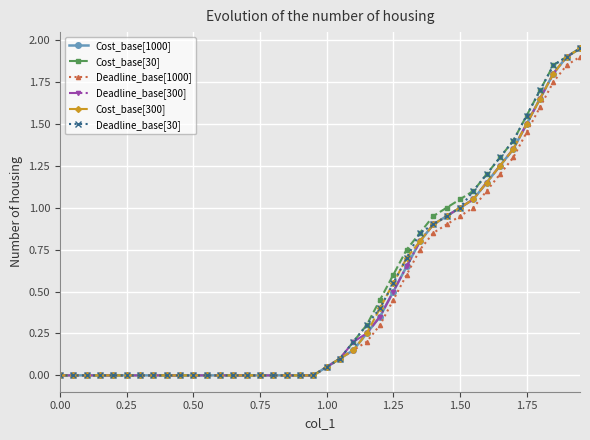

What is the value of the Deadline_base[300] point at the 36th from the left?

1.5